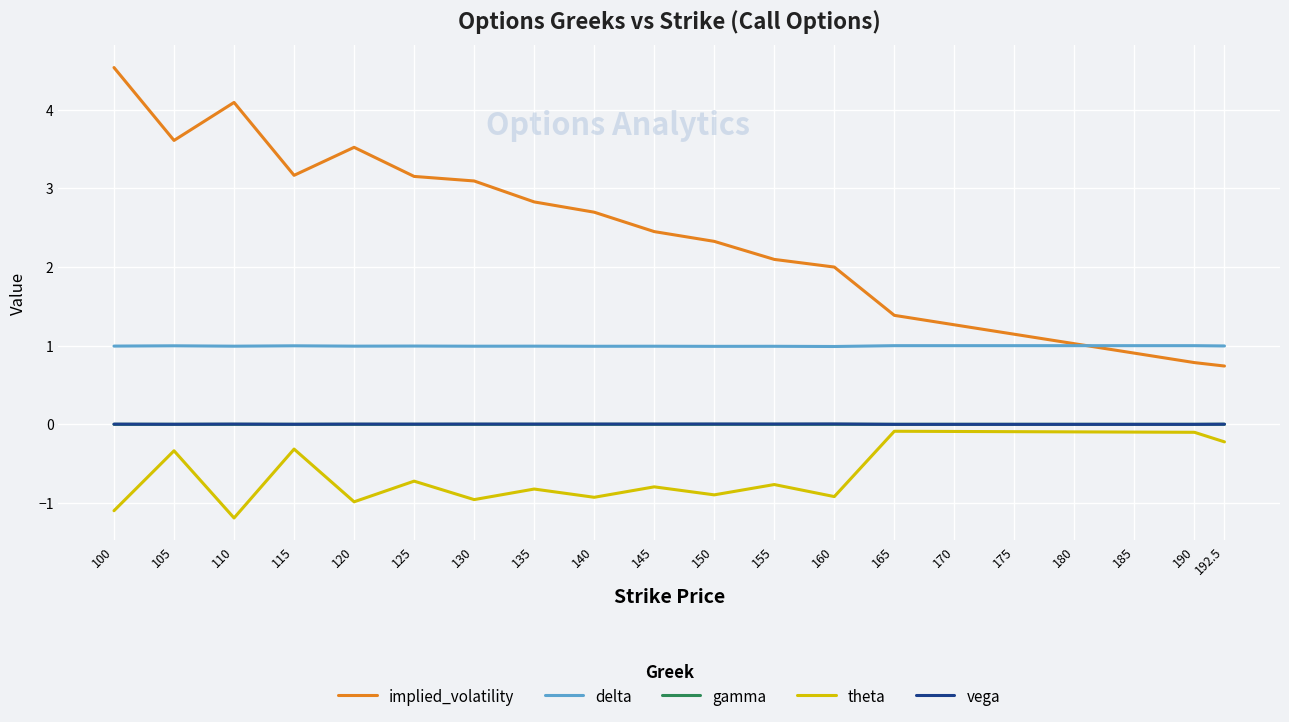

What is the smallest value displayed?

-1.2